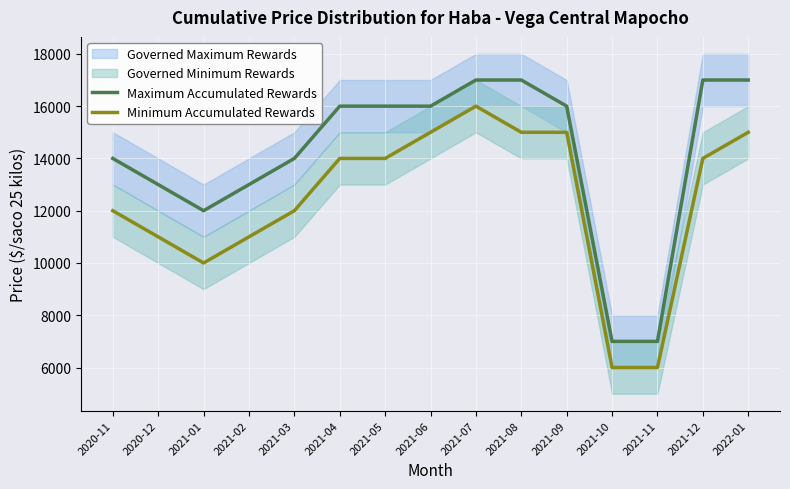

List the series in order of their overall mean, highest first.

Maximum Accumulated Rewards, Minimum Accumulated Rewards